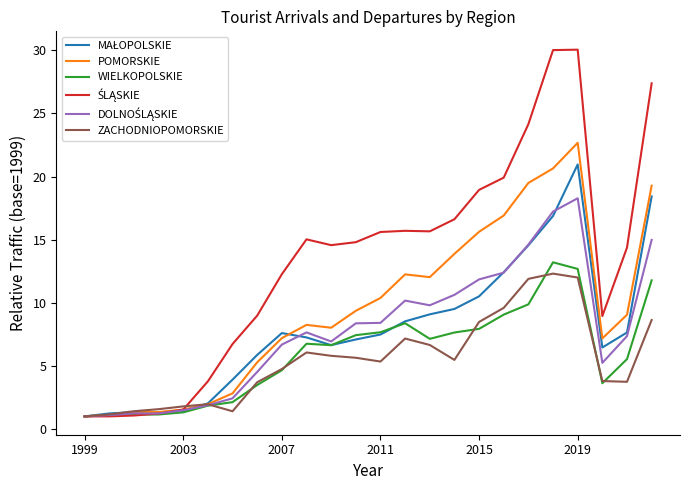

What is the greatest value displayed?

30.0